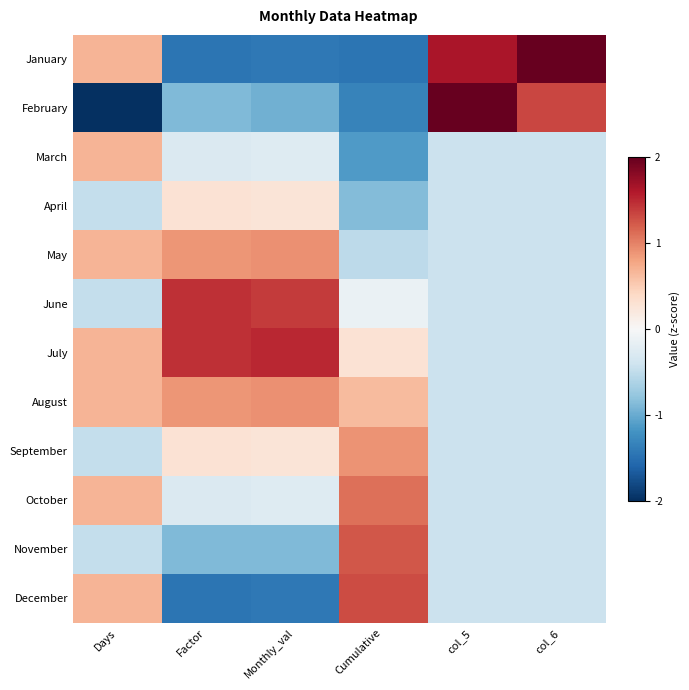

What is the greatest value displayed?

2.9